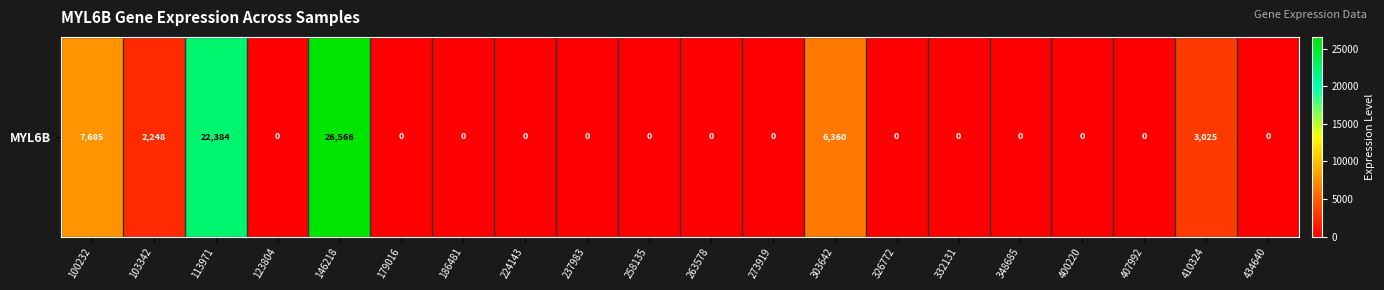

Reading right to left, list all the values displayed in this chart.

0	3025	0	0	0	0	0	6360	0	0	0	0	0	0	0	26566	0	22384	2248	7685